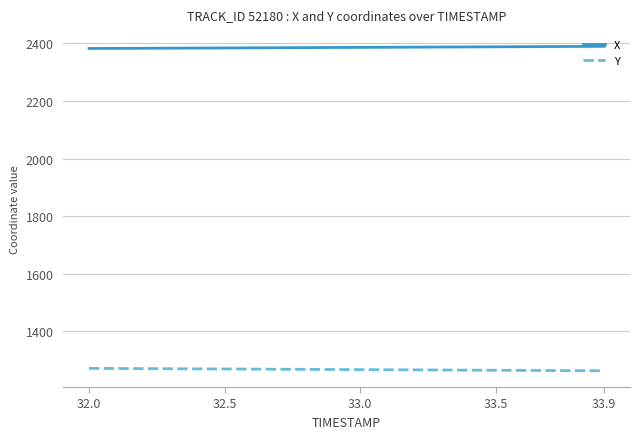

What is the greatest value displayed?

2389.7